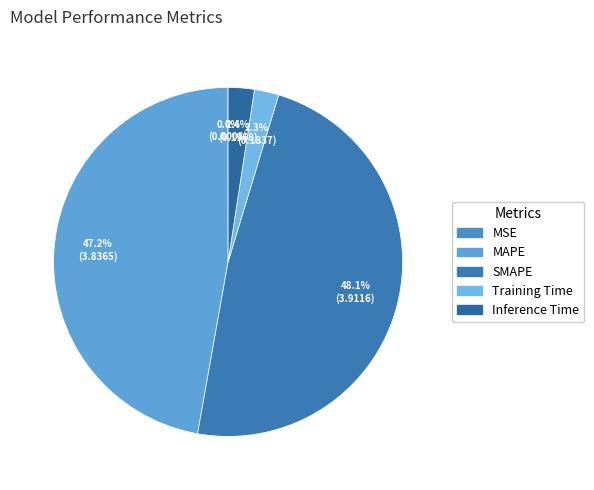

Approximately how many times larger is the value at SMAPE compared to MAPE?

1.0